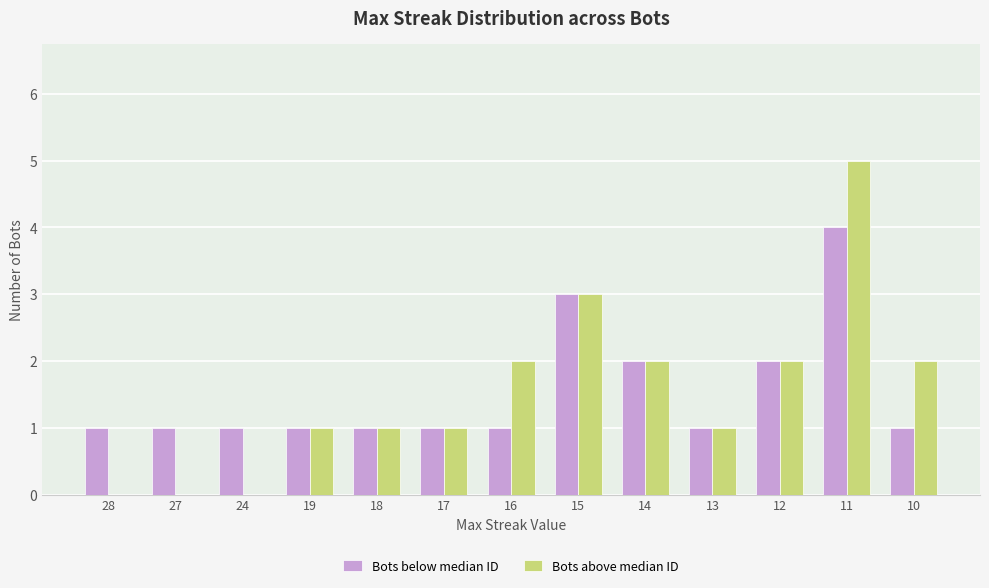

True or false: Bots above median ID has a value of 2 at 16.

True